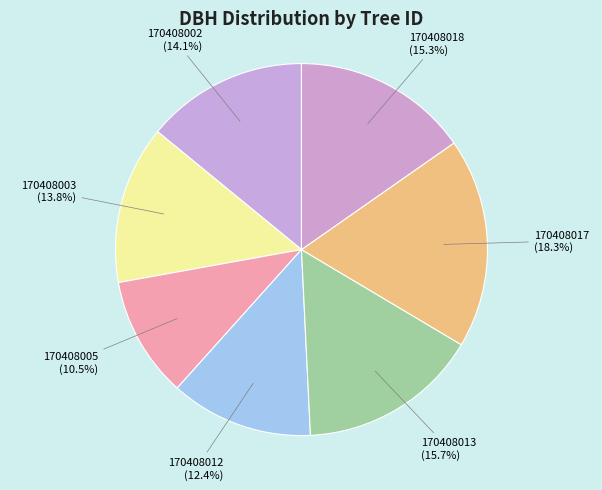

How many segments does this pie chart have?

7